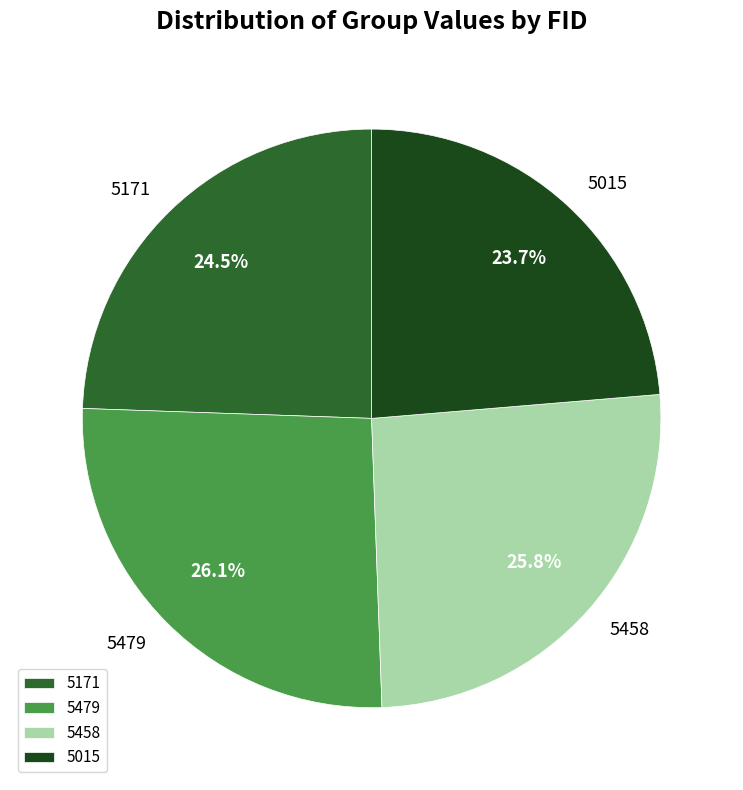

Which category has the smallest portion of the pie?

5015